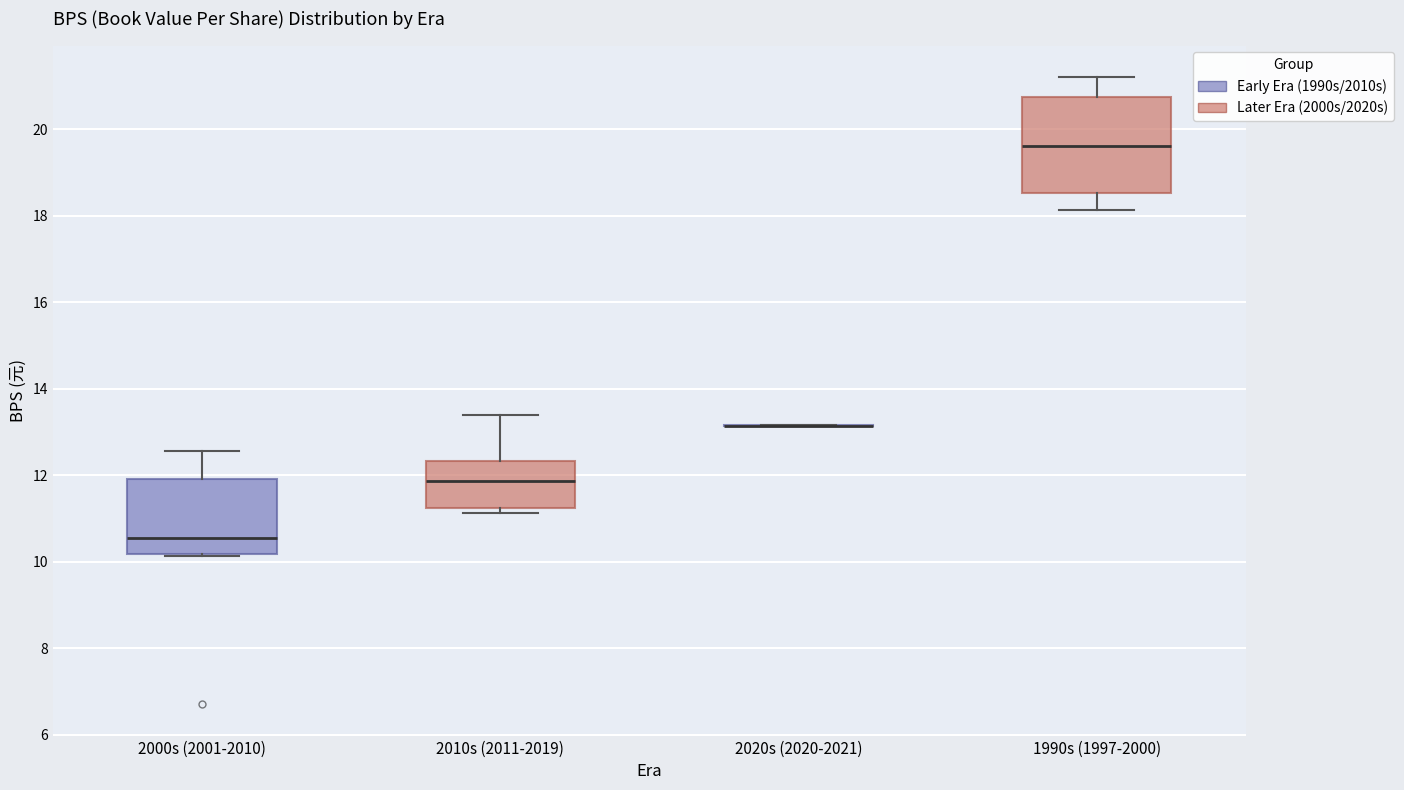

Reading left to right, read every box against the y-axis: the position of its median line, the range the box covers, and the ends of its whiskers. The values are not printed on the chart, so give them approximately, as read against the axis.

2000s (2001-2010): median 10.6, box 10.2 to 12.0, whiskers 10.2 to 12.6
2010s (2011-2019): median 11.8, box 11.2 to 12.4, whiskers 11.2 (just below the box's lower edge) to 13.4
2020s (2020-2021): box collapsed to a line at 13.2, whiskers 13.2 to 13.2
1990s (1997-2000): median 19.6, box 18.6 to 20.8, whiskers 18.2 to 21.2